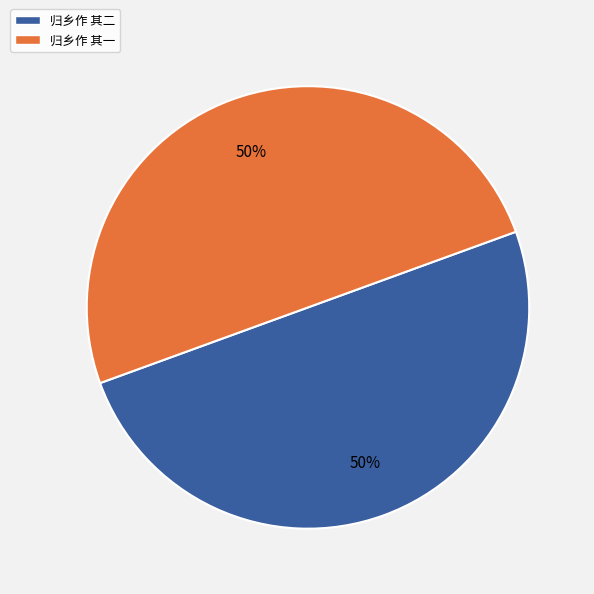

To the nearest percent, what is the average slice percentage?

50%